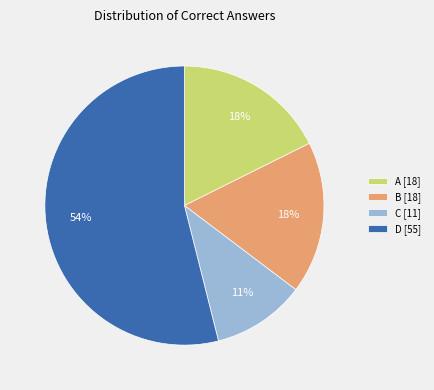

Is there any slice that represents more than half of the pie?

Yes